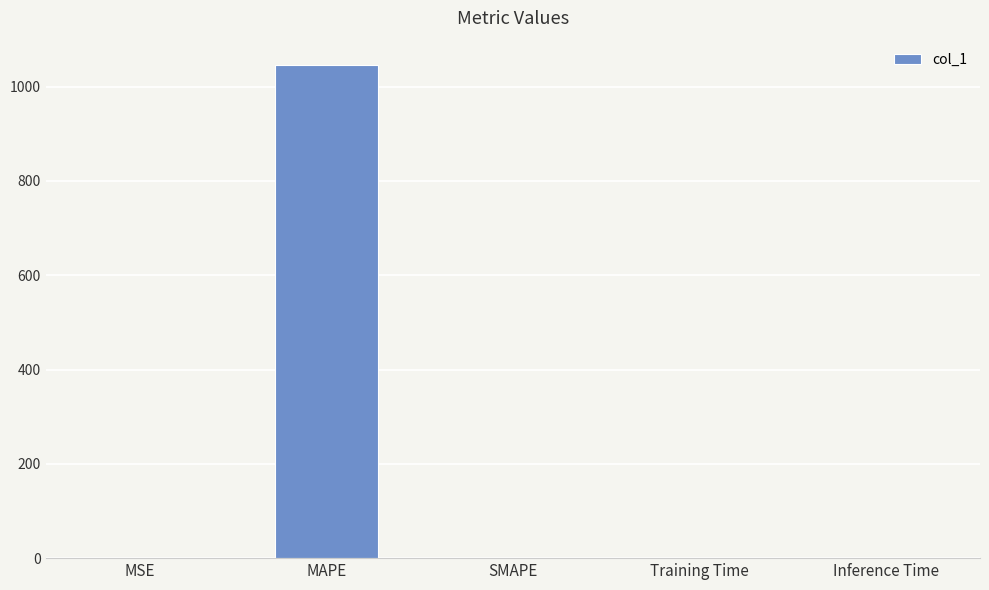

Which category has the highest value across all series?

MAPE